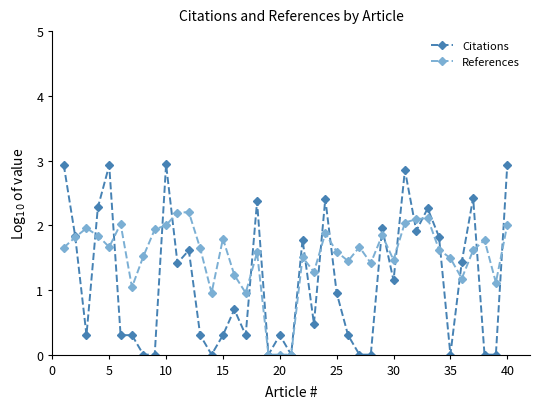

Which series has the largest range (max minus min)?

Citations